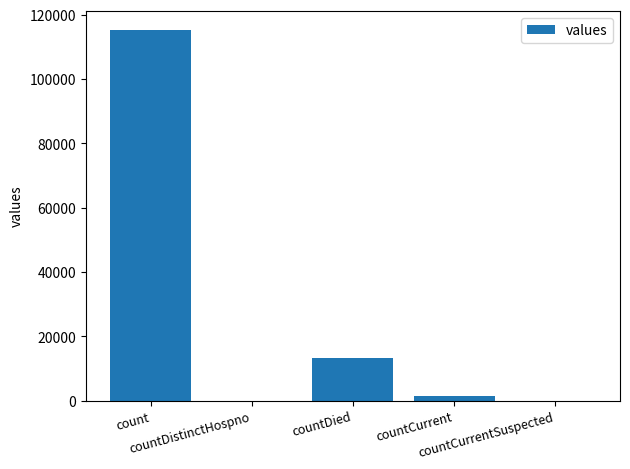

Reading right to left, list all the values displayed in this chart.

0	1383	13343	0	115379